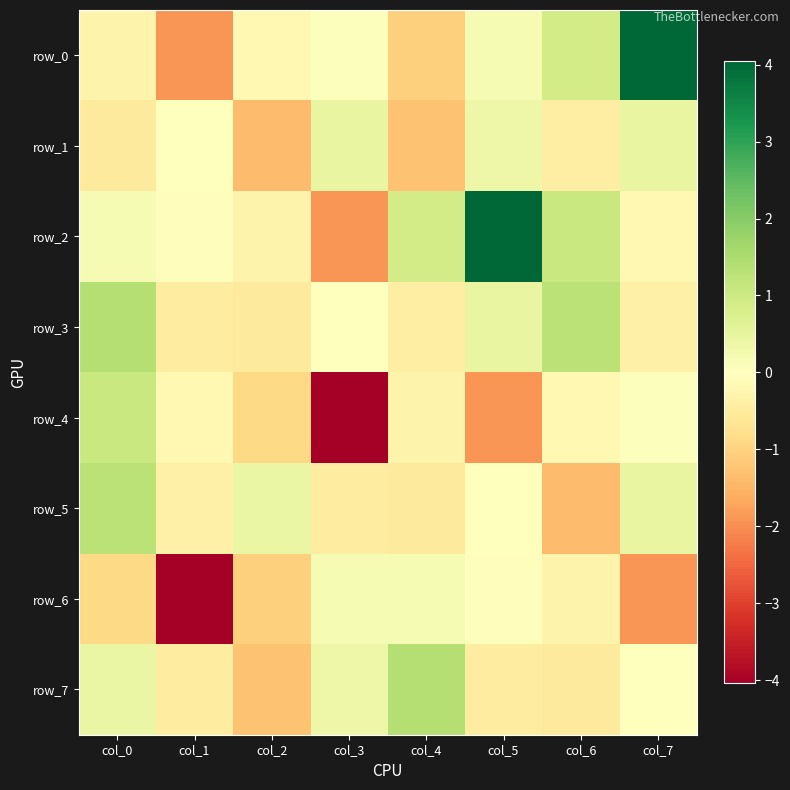

The value of row_2 at col_7 is -0.2. True or false?

False